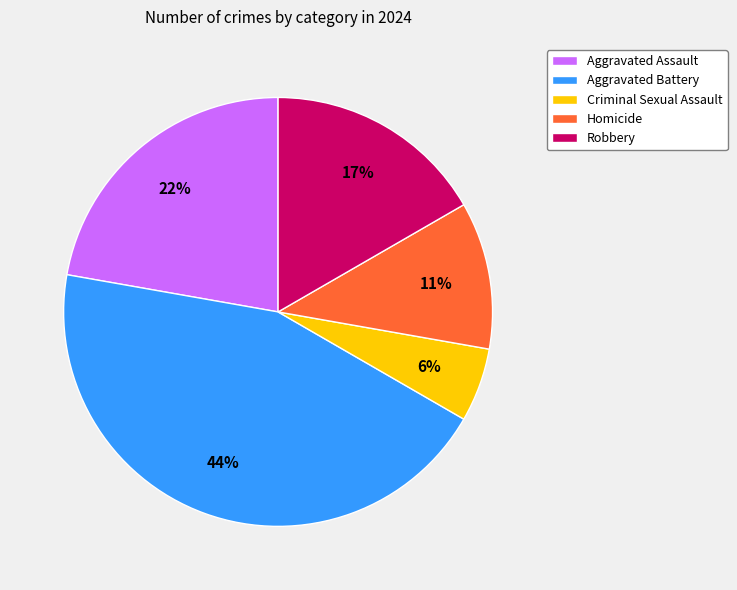

Which slice is the largest?

Aggravated Battery